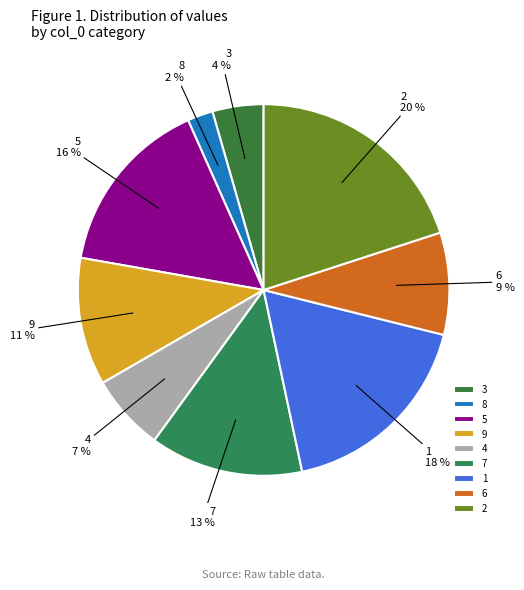

How many slices are in this pie chart?

9